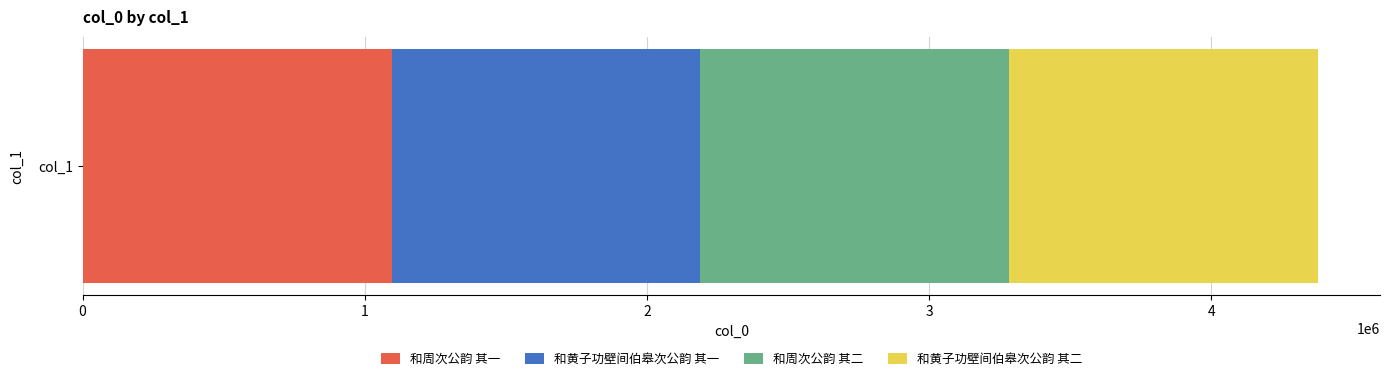

What is the highest value of the 和周次公韵 其一 series?

1094576